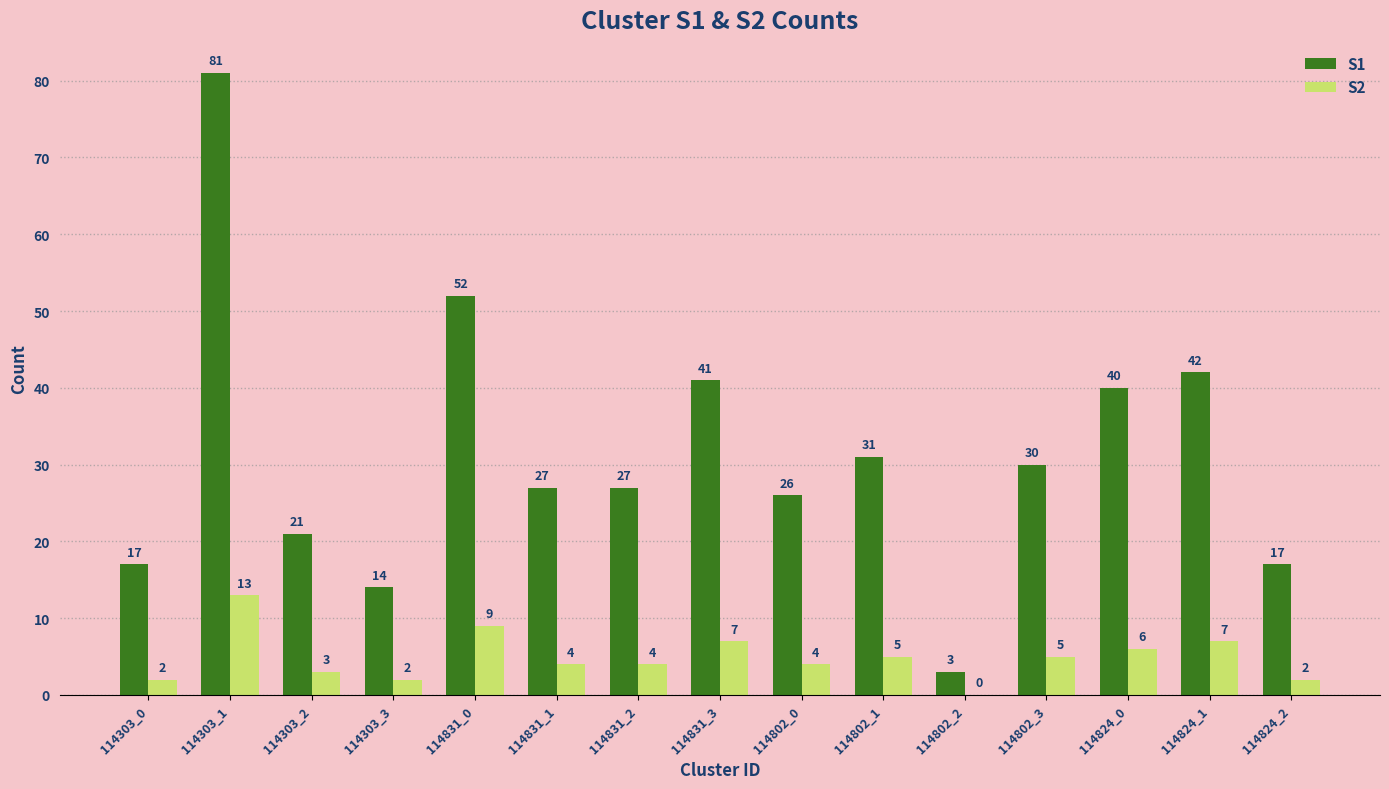

Count the number of data series in this chart.

2